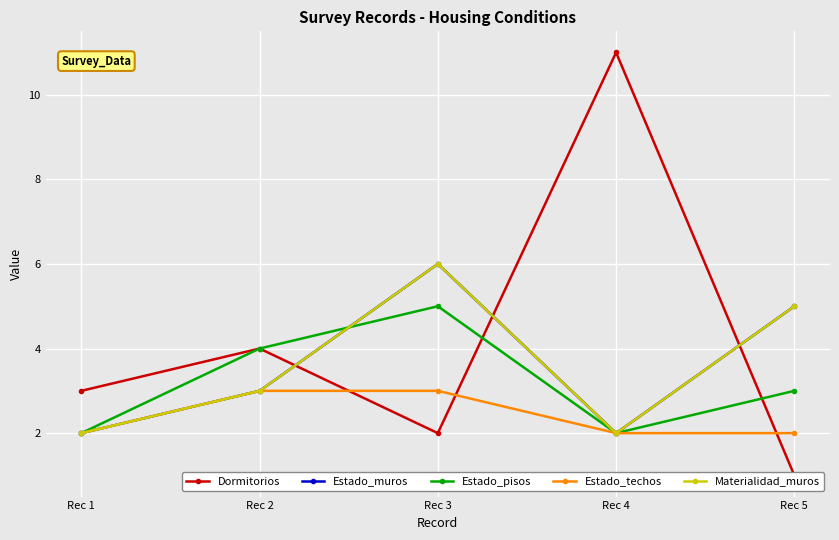

At which category does Materialidad_muros reach its first local peak?

Rec 3